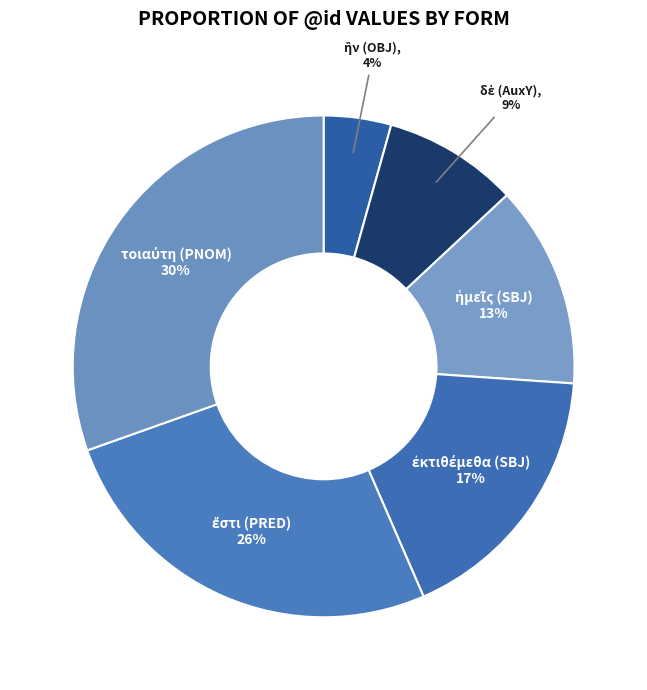

To the nearest percent, what is the difference between the largest and smallest slice percentages?

26%